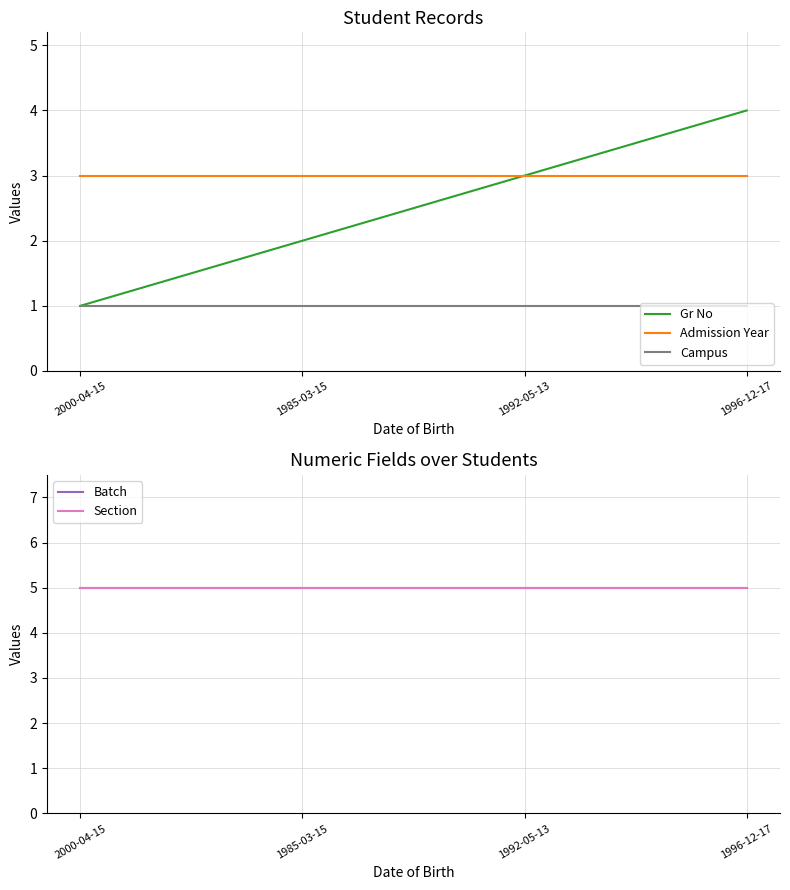

Count the number of categories in the chart.

4